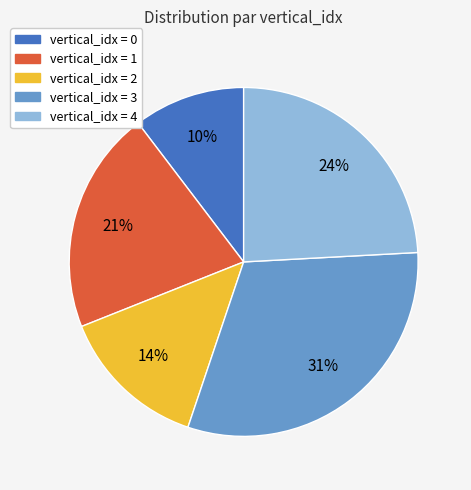

To the nearest percent, what is the average slice percentage?

20%